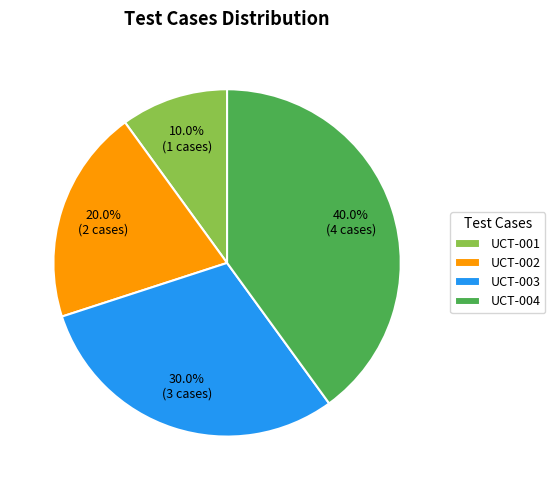

How many segments does this pie chart have?

4